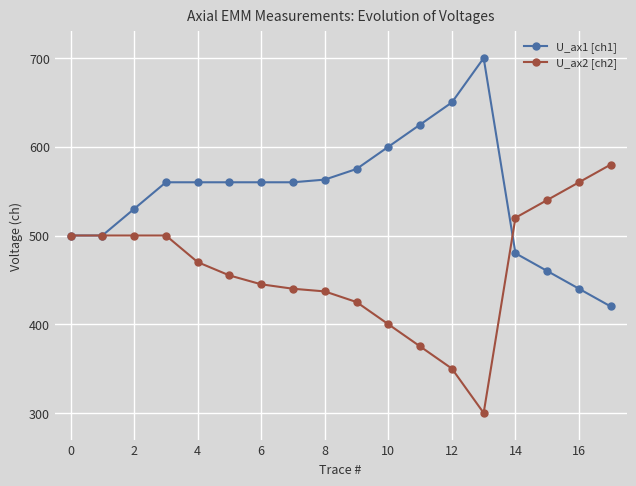

What is the value of the U_ax2 [ch2] point at the 14th from the left?

300